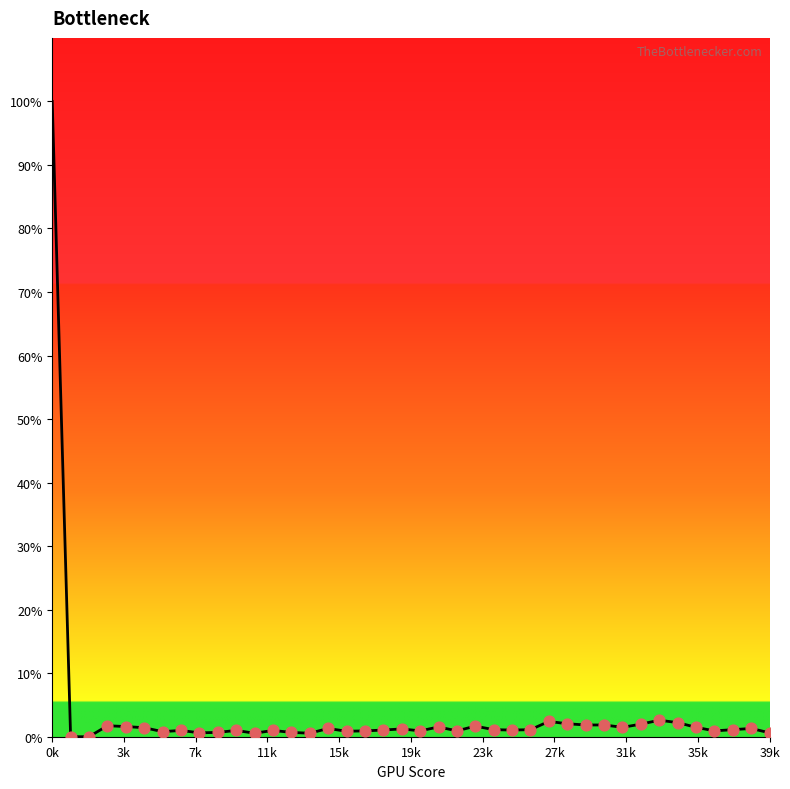

What is the maximum value shown in the chart?

100.0